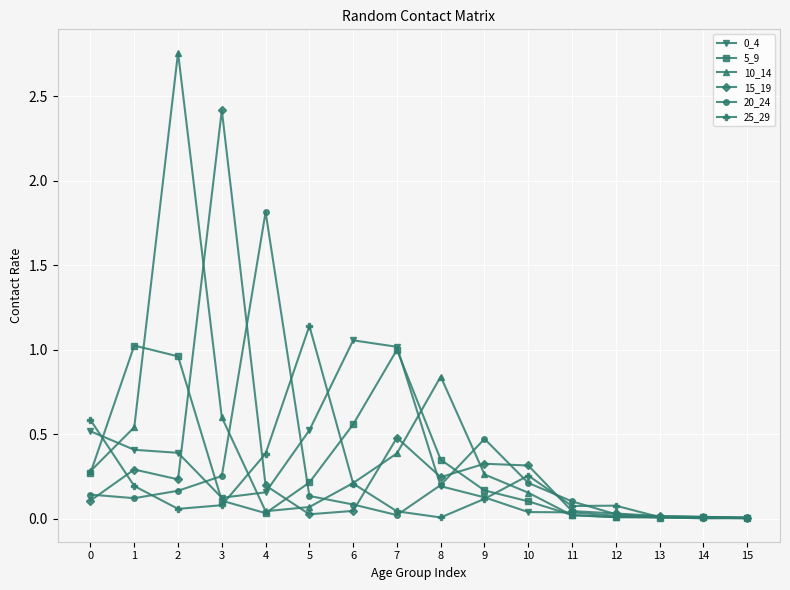

True or false: 15_19 has more than 1 interior local peaks.

True